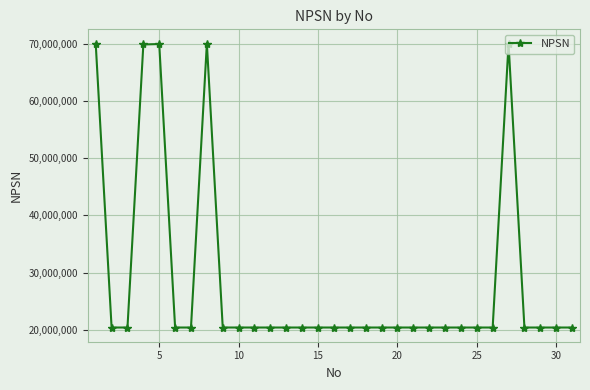

What is the value of the 23rd point from the left?

20400517